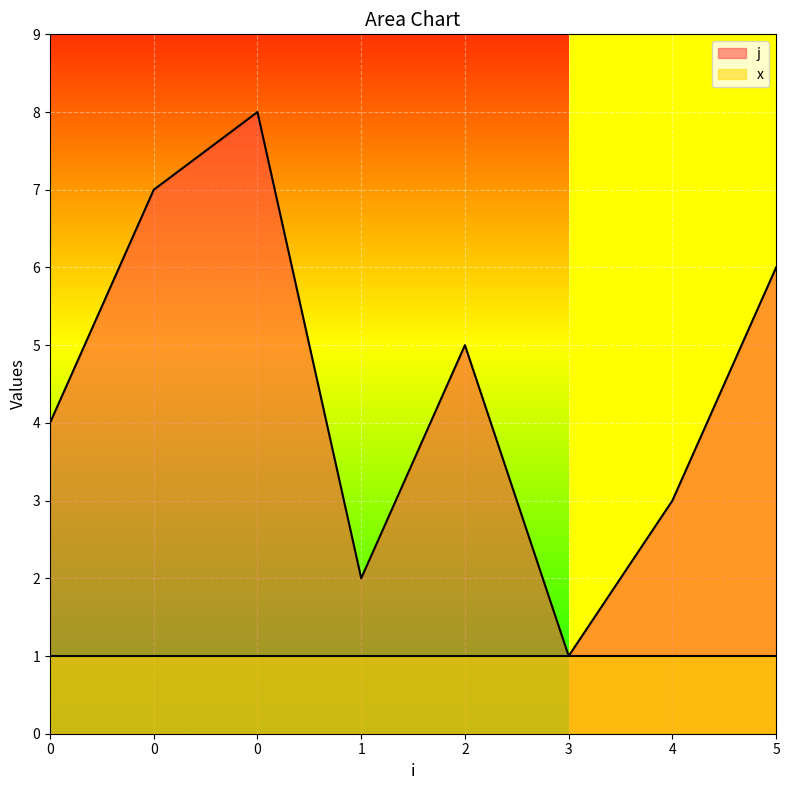

What is the change in value from 0 to 1?

-2